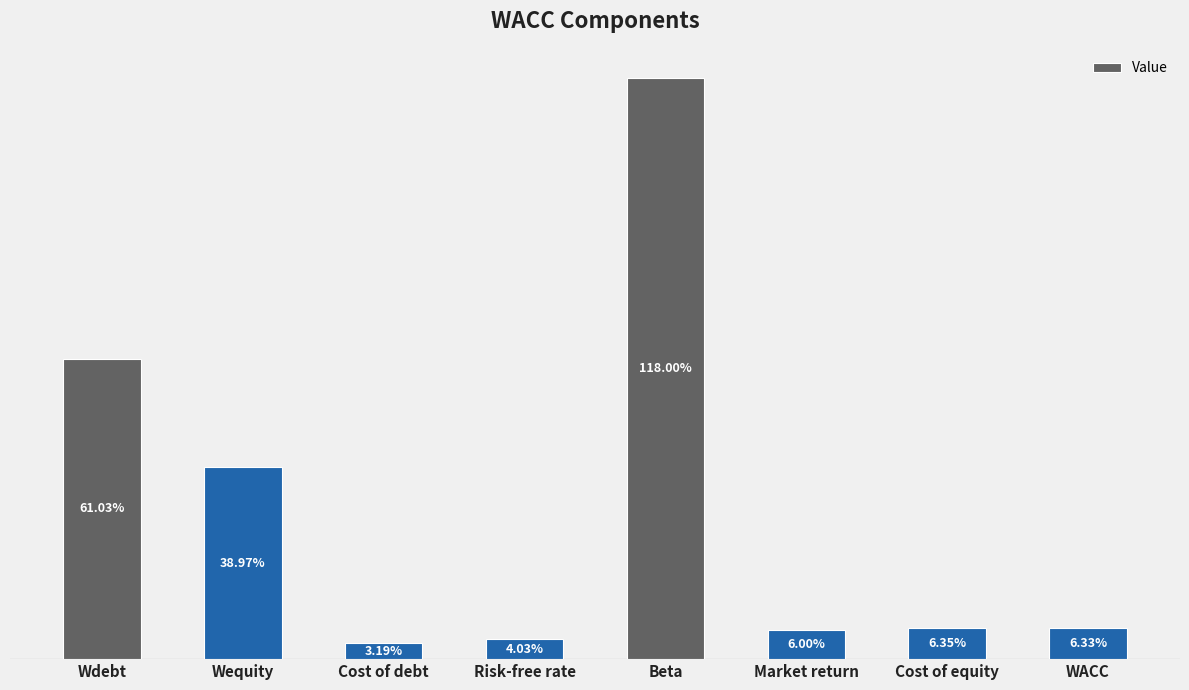

Are the bars horizontal?

No